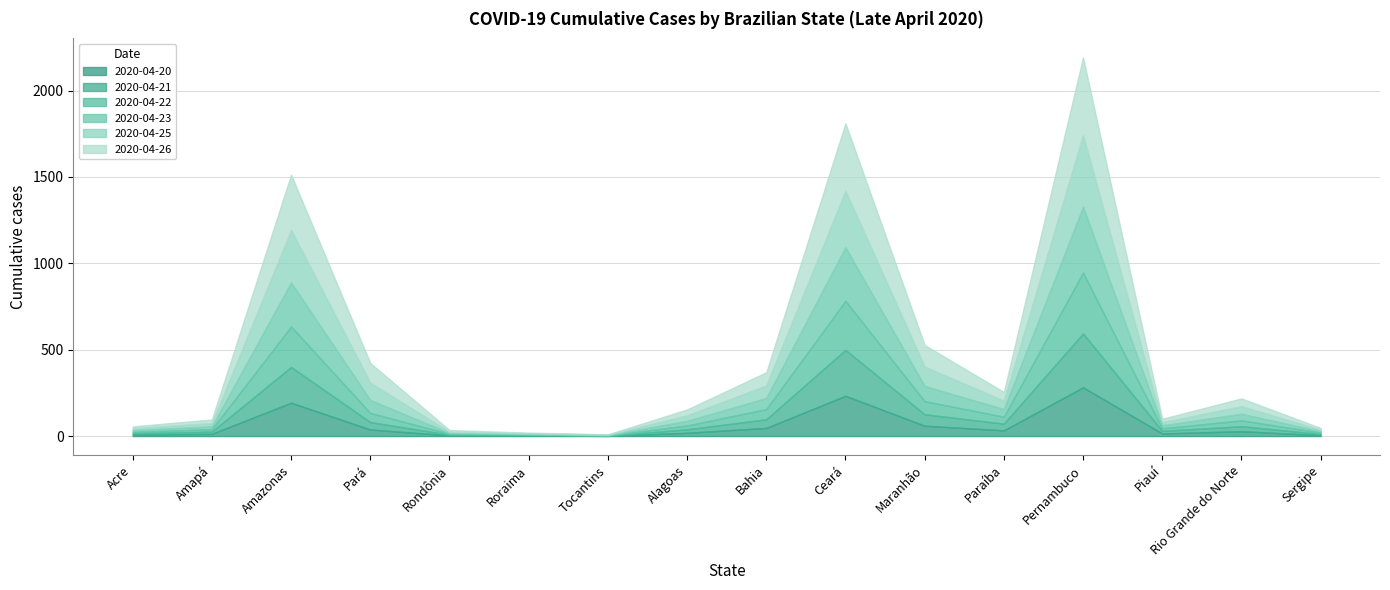

At which category does 2020-04-23 reach its first local valley?

Tocantins